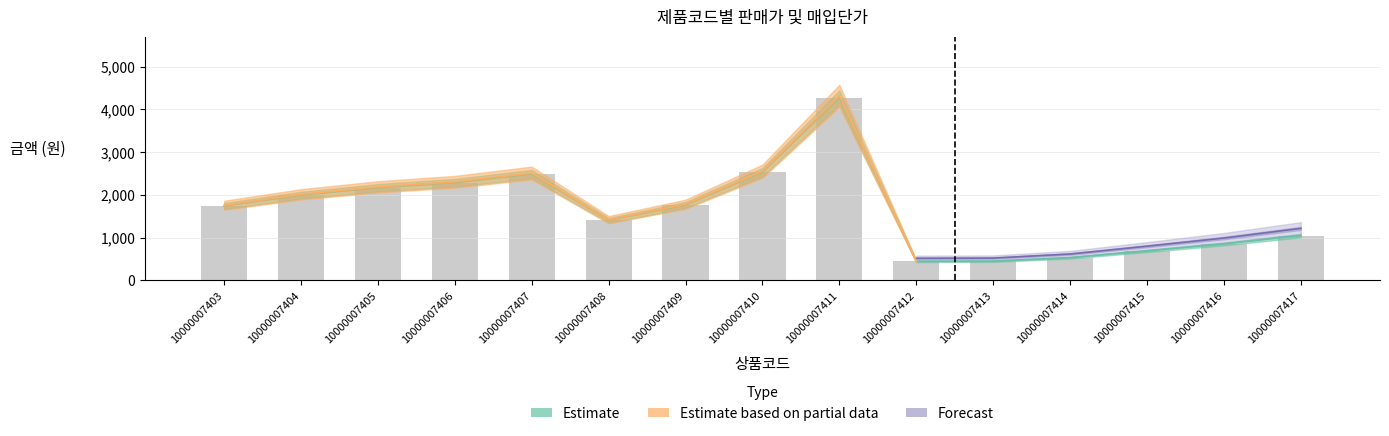

Reading left to right, extract all data points from this chart.

절대판매가: 10000007403=1741	10000007404=1995	10000007405=2168	10000007406=2285	10000007407=2488	10000007408=1406	10000007409=1765	10000007410=2531	10000007411=4277	10000007412=445	10000007413=449	10000007414=531	10000007415=689	10000007416=853	10000007417=1048
*매입단가: 10000007403=1741	10000007404=1995	10000007405=2168	10000007406=2285	10000007407=2488	10000007408=1406	10000007409=1765	10000007410=2531	10000007411=4277	10000007412=445	10000007413=449	10000007414=531	10000007415=689	10000007416=853	10000007417=1048